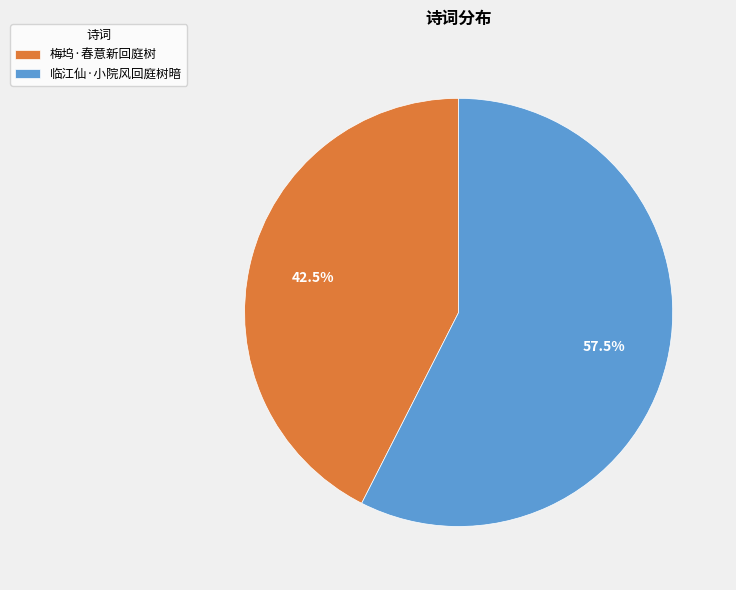

Rank the categories by value from highest to lowest.

临江仙·小院风回庭树暗, 梅坞·春意新回庭树